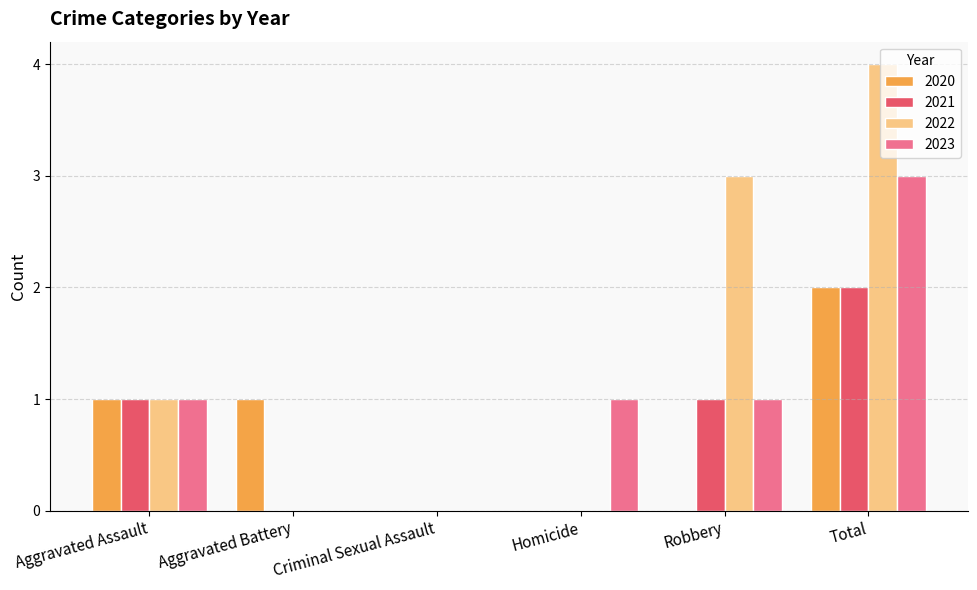

Reading right to left, list all the values displayed in this chart.

2020: 2	0	0	0	1	1
2021: 2	1	0	0	0	1
2022: 4	3	0	0	0	1
2023: 3	1	1	0	0	1